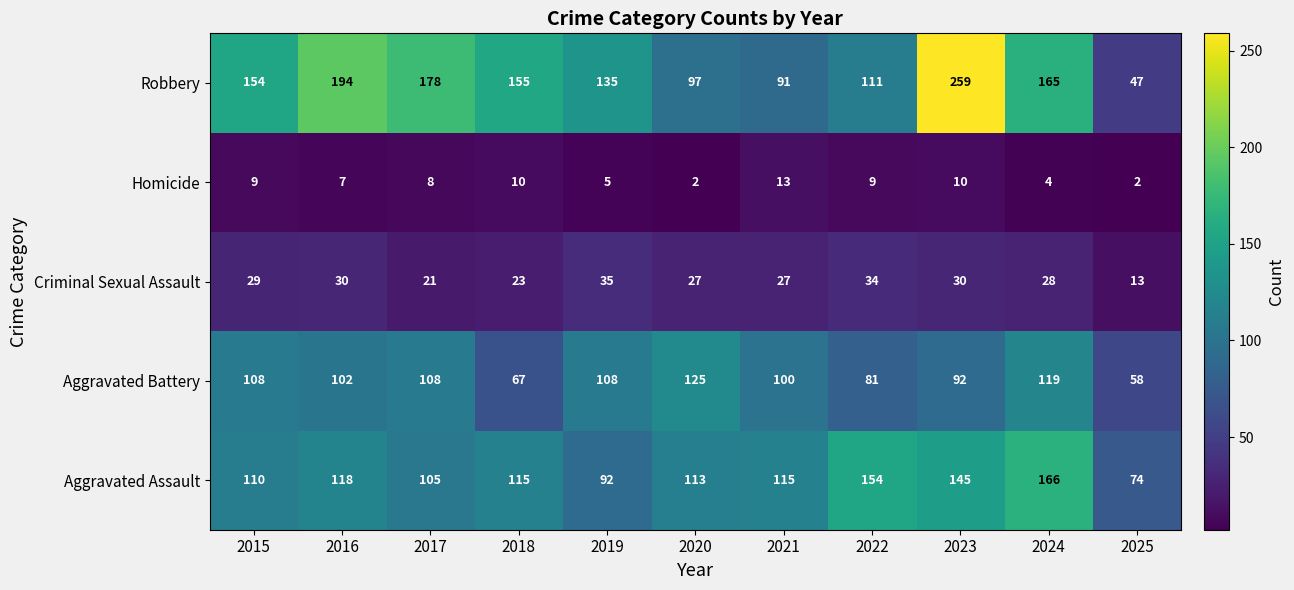

At which label does Aggravated Assault reach its minimum?

2025